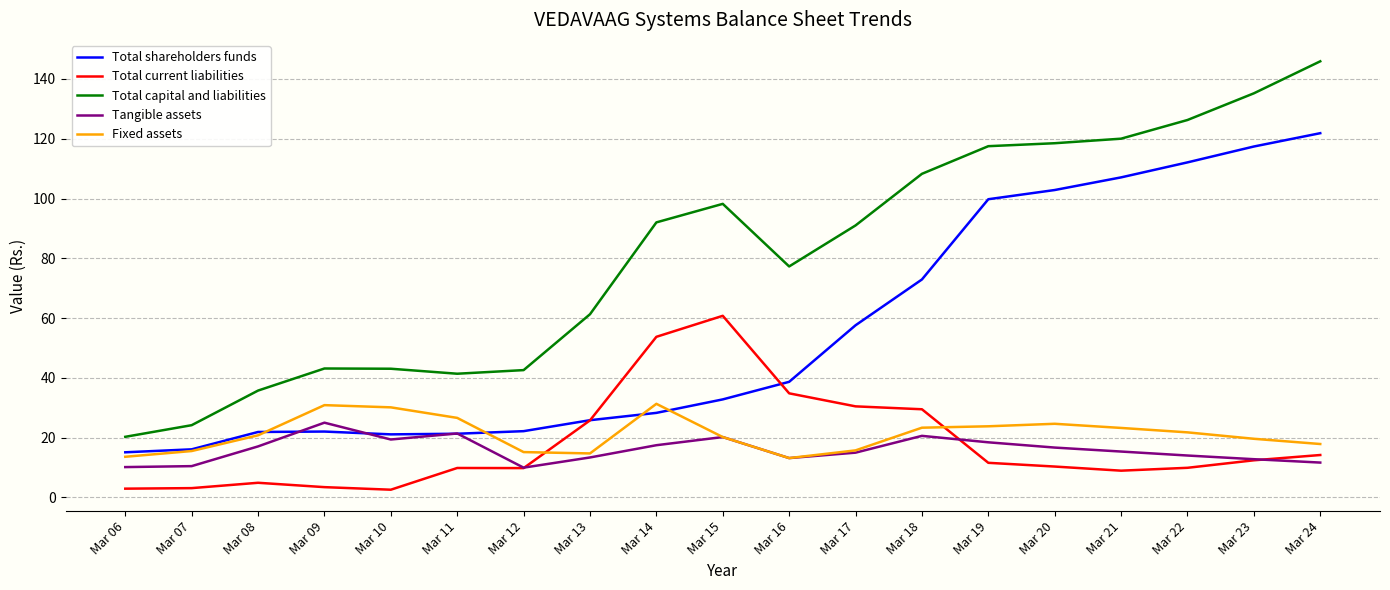

Between Mar 17 and Mar 20, which series saw the biggest shift?

Total shareholders funds